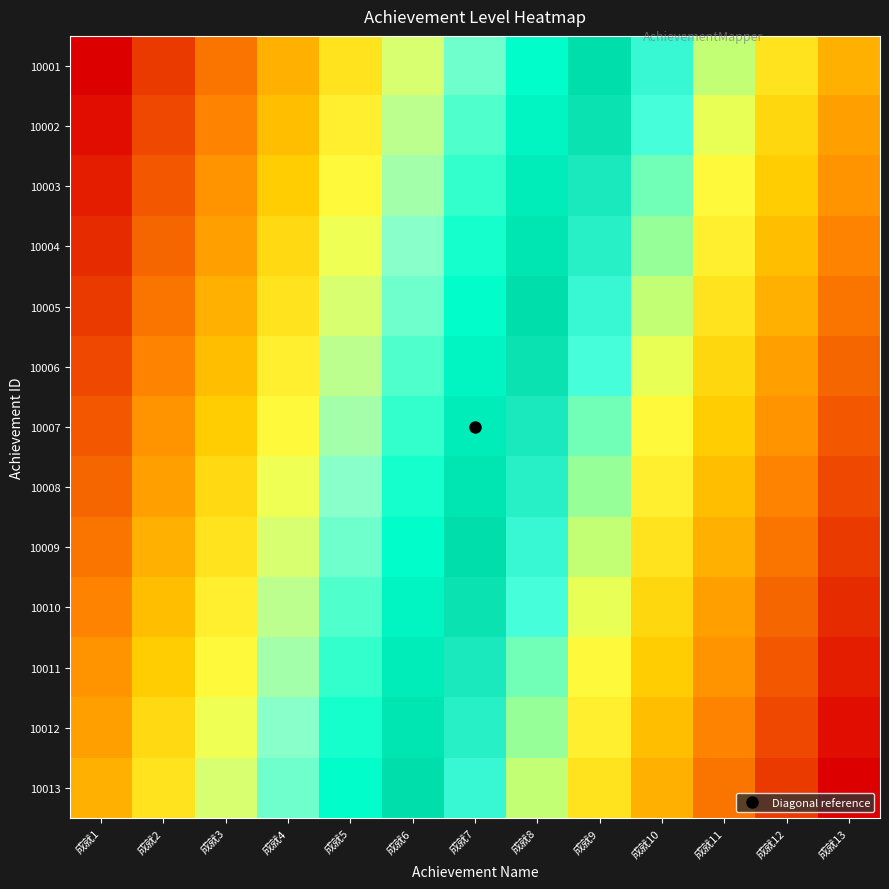

At 成就13, list the series in order from smallest to largest.

10001, 10002, 10003, 10004, 10005, 10006, 10007, 10008, 10009, 10010, 10011, 10012, 10013